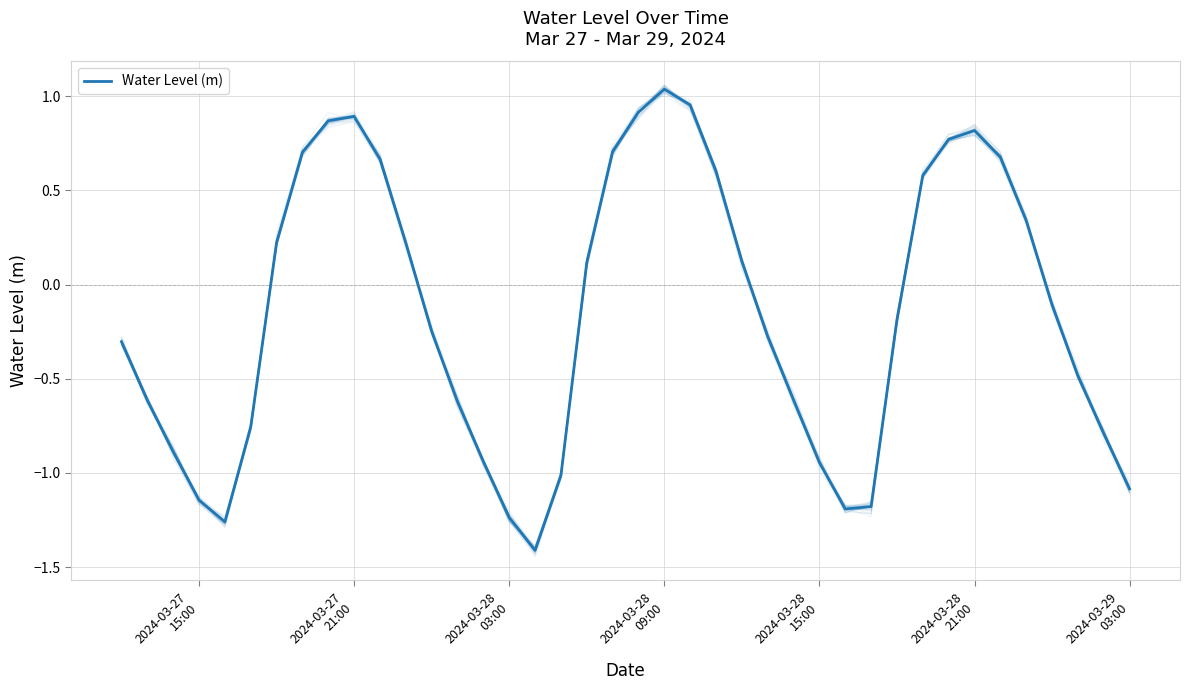

True or false: there are more than 2 points higher than both neighbors.

True